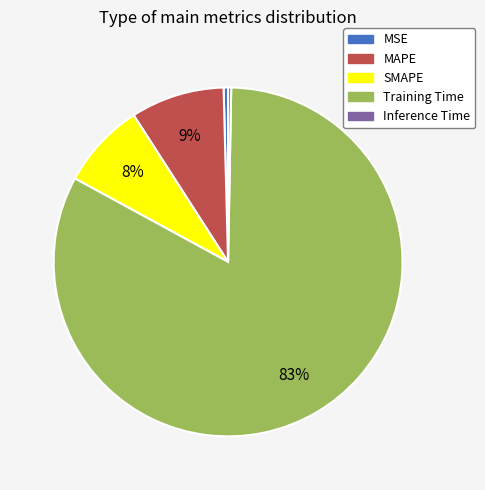

Is SMAPE the majority of the pie?

No